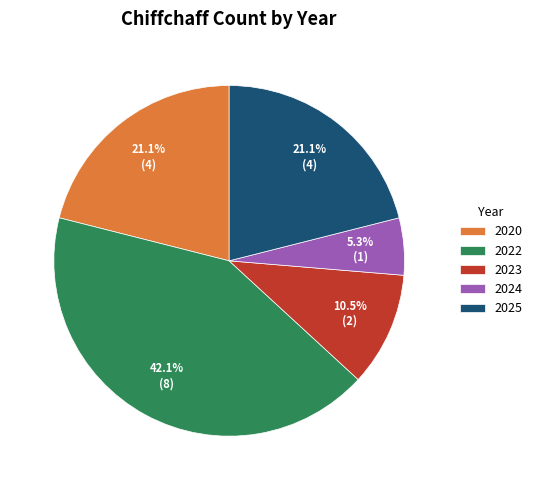

Which category has the biggest portion of the pie?

2022